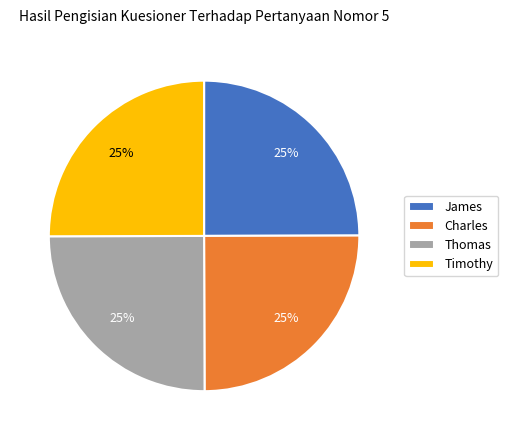

Is it true that Thomas is 32% of the pie?

False